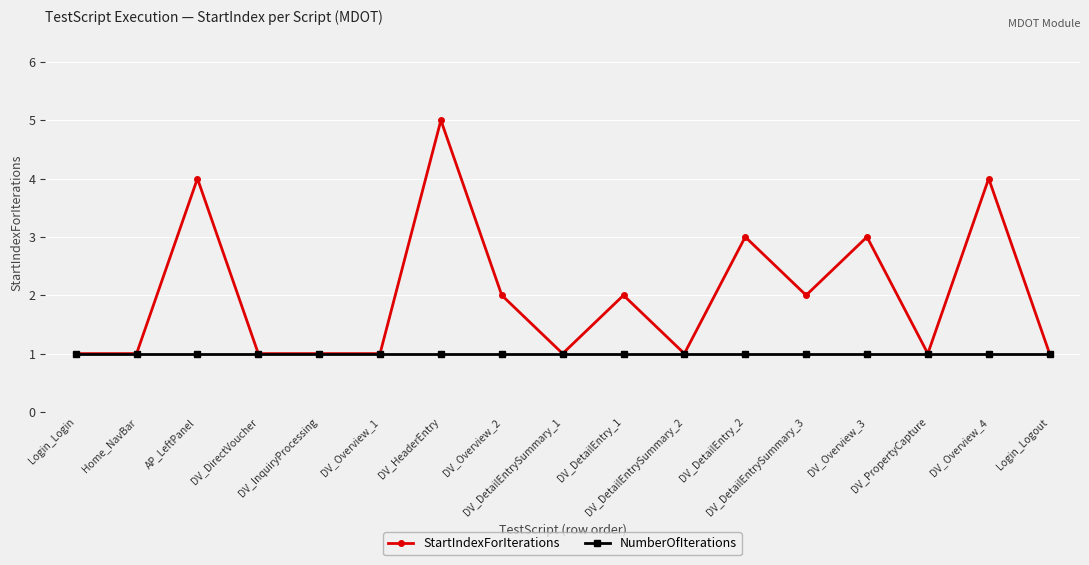

Count the StartIndexForIterations values in the range 1 to 3.

14